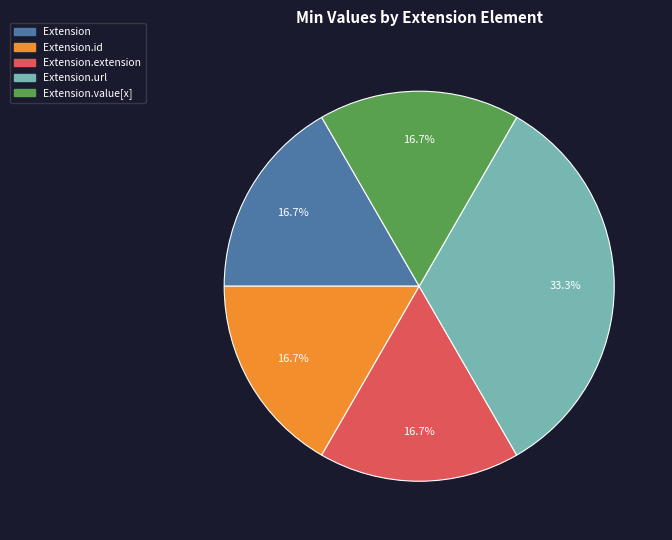

How many slices are in this pie chart?

5